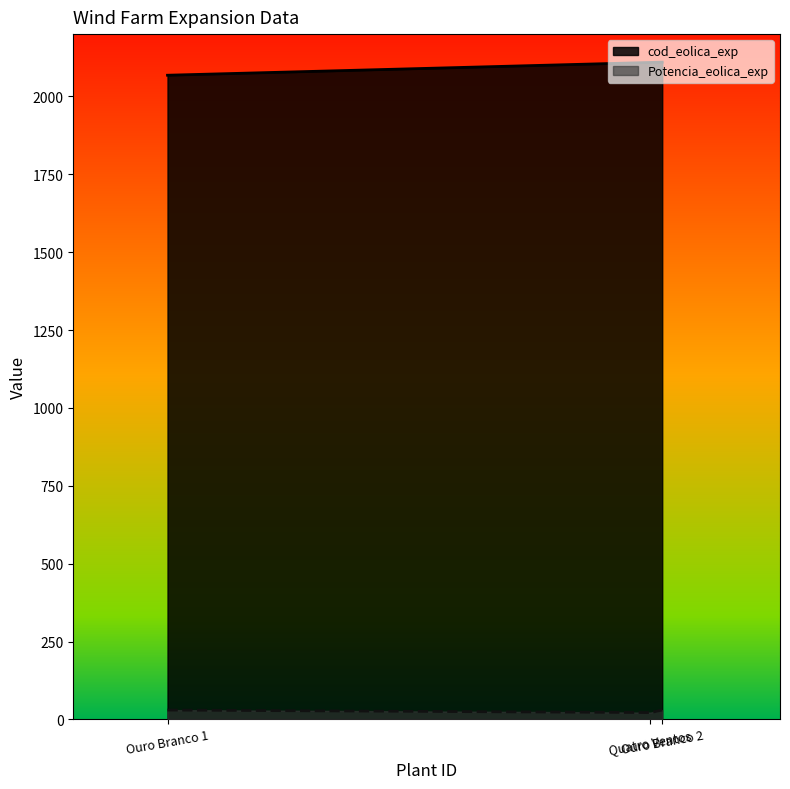

What is the difference between the second highest and minimum values in the cod_eolica_exp series?

41